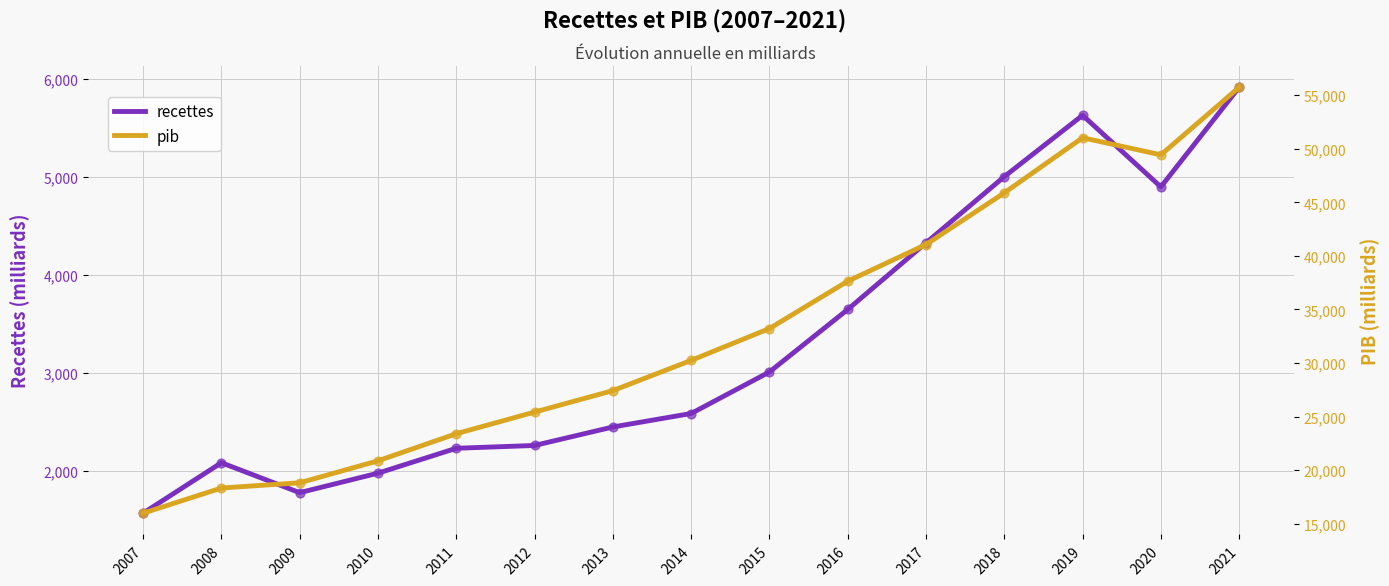

What are all the series names shown in the legend?

recettes, pib